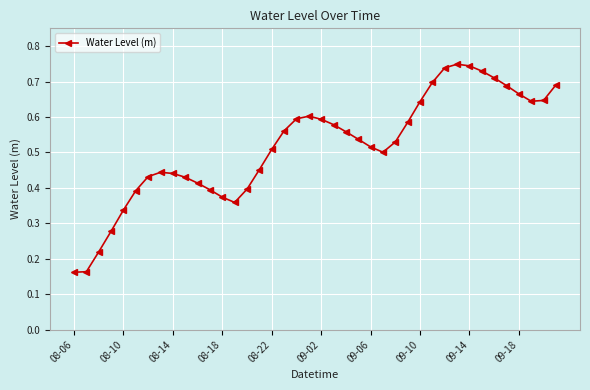

True or false: there are more than 0 points higher than both neighbors.

True